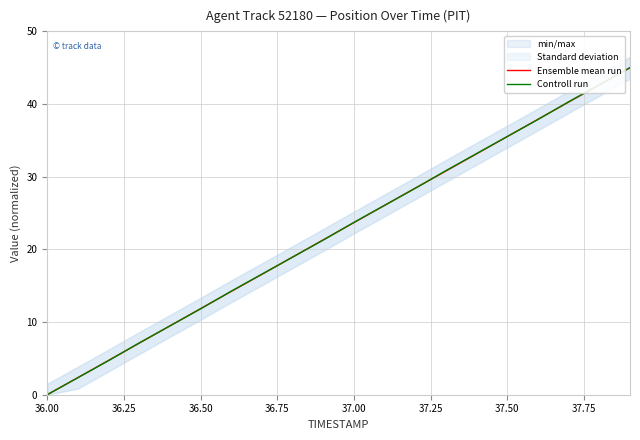

Where does the Ensemble mean run series first go above 23?

37.00